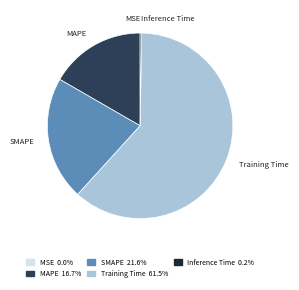

Which has a higher value, SMAPE or Training Time?

Training Time